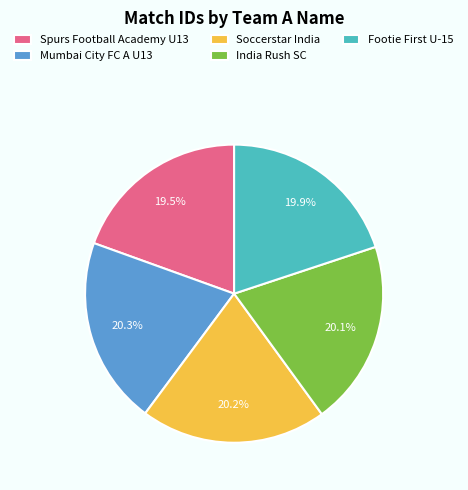

Combined, do India Rush SC and Soccerstar India account for over 50%?

No